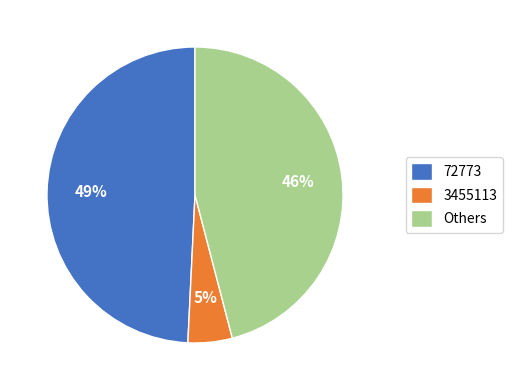

To the nearest percent, what is the difference between the largest and smallest slice percentages?

44%